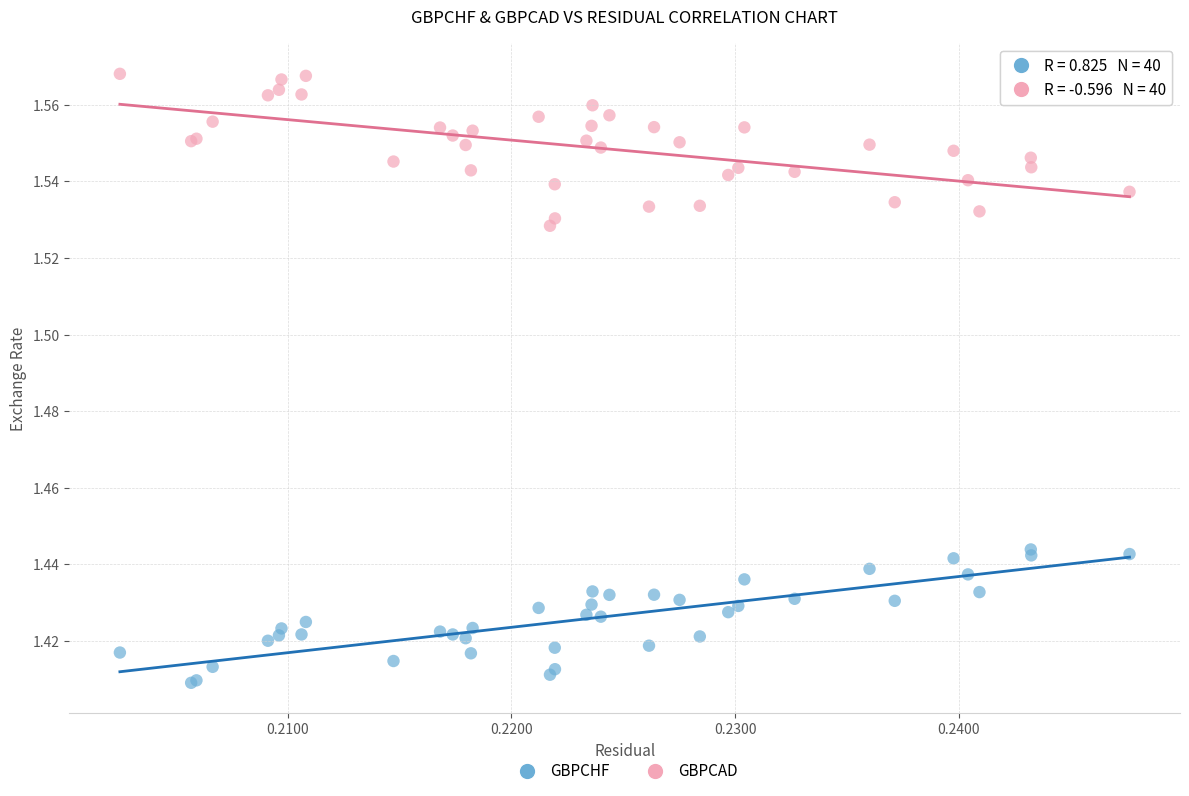

Which series reaches the maximum Y coordinate?

GBPCAD